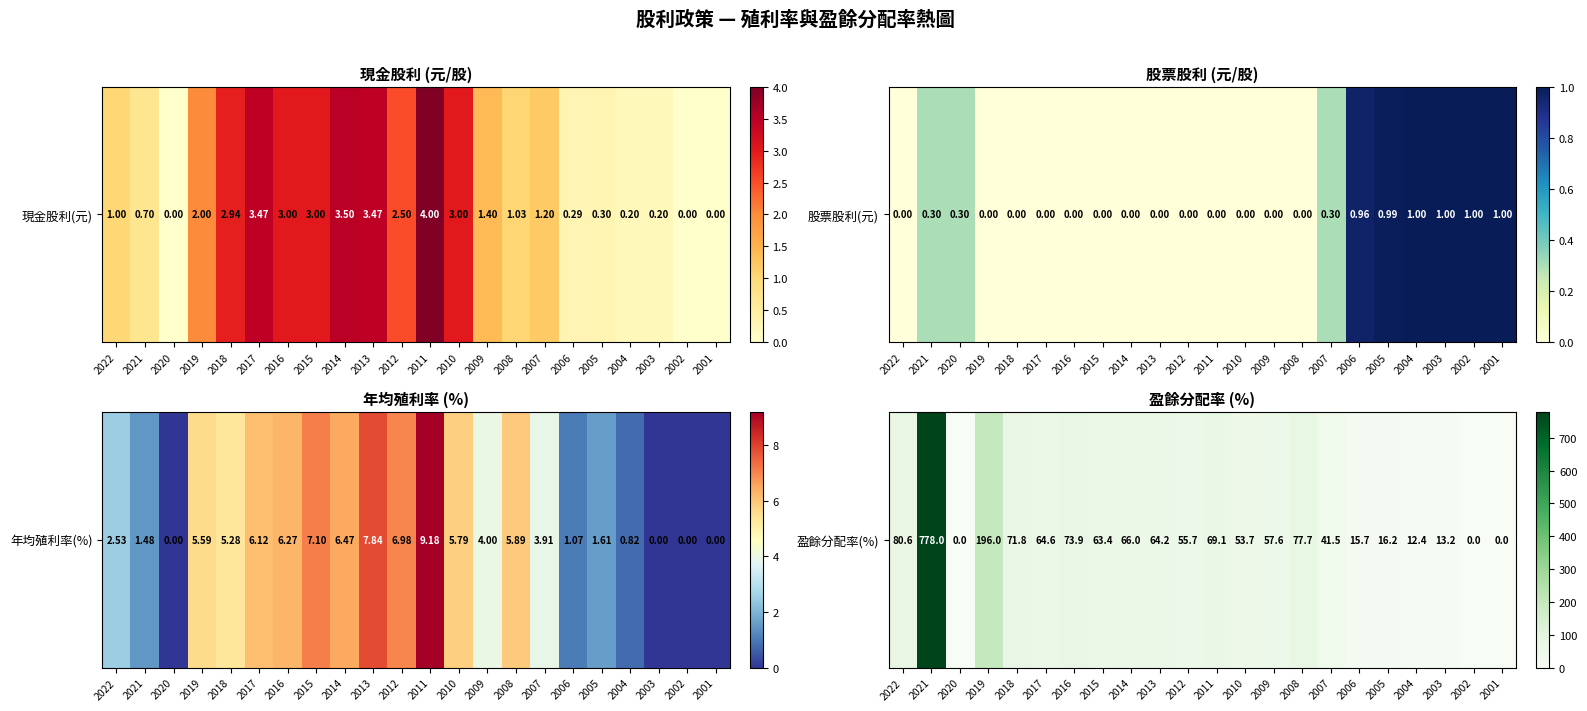

The value at 2020 is 0.0. True or false?

True